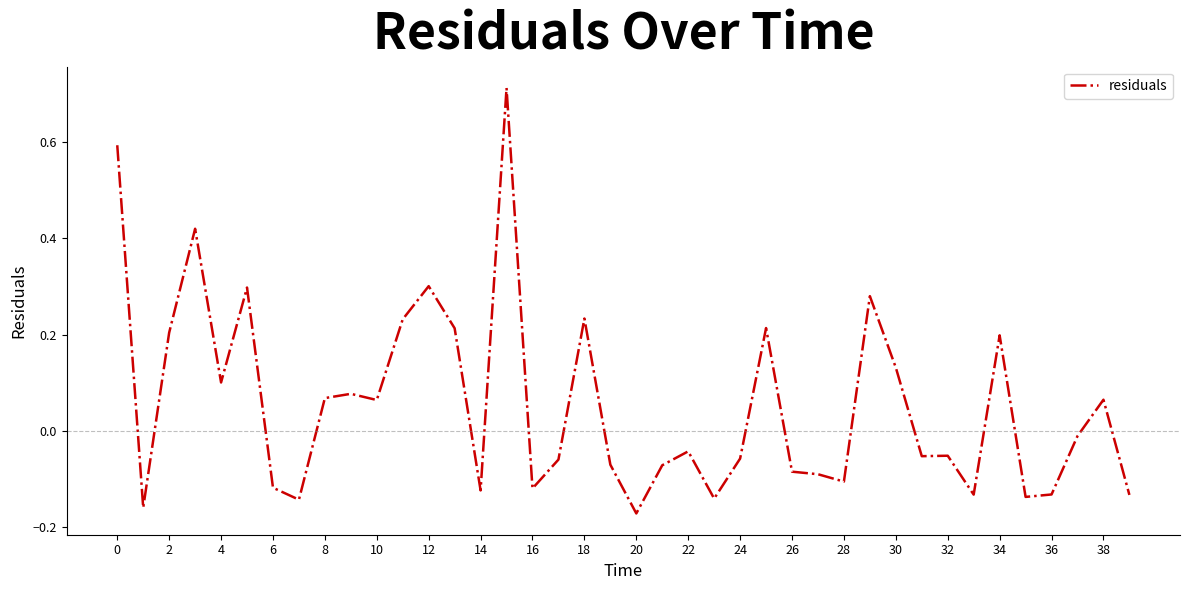

What is the difference between the maximum and minimum values?

0.9